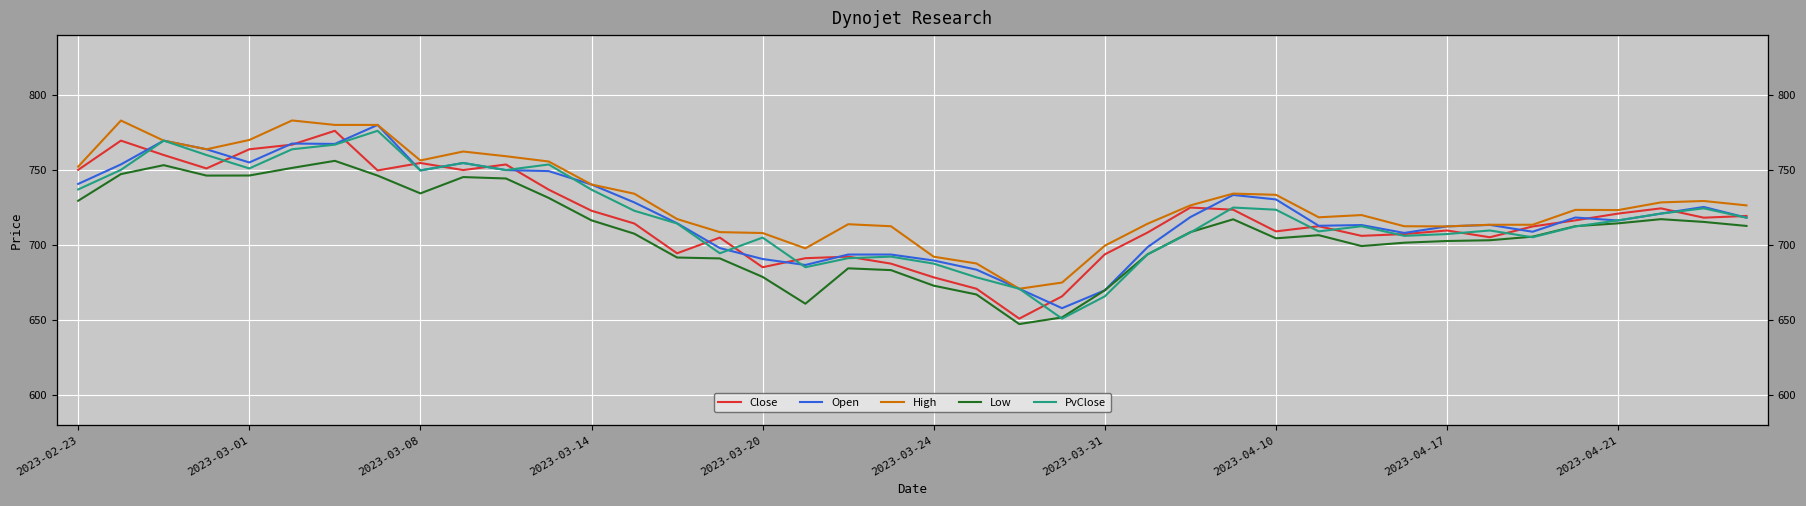

What value does the Close series have at 14?

694.6